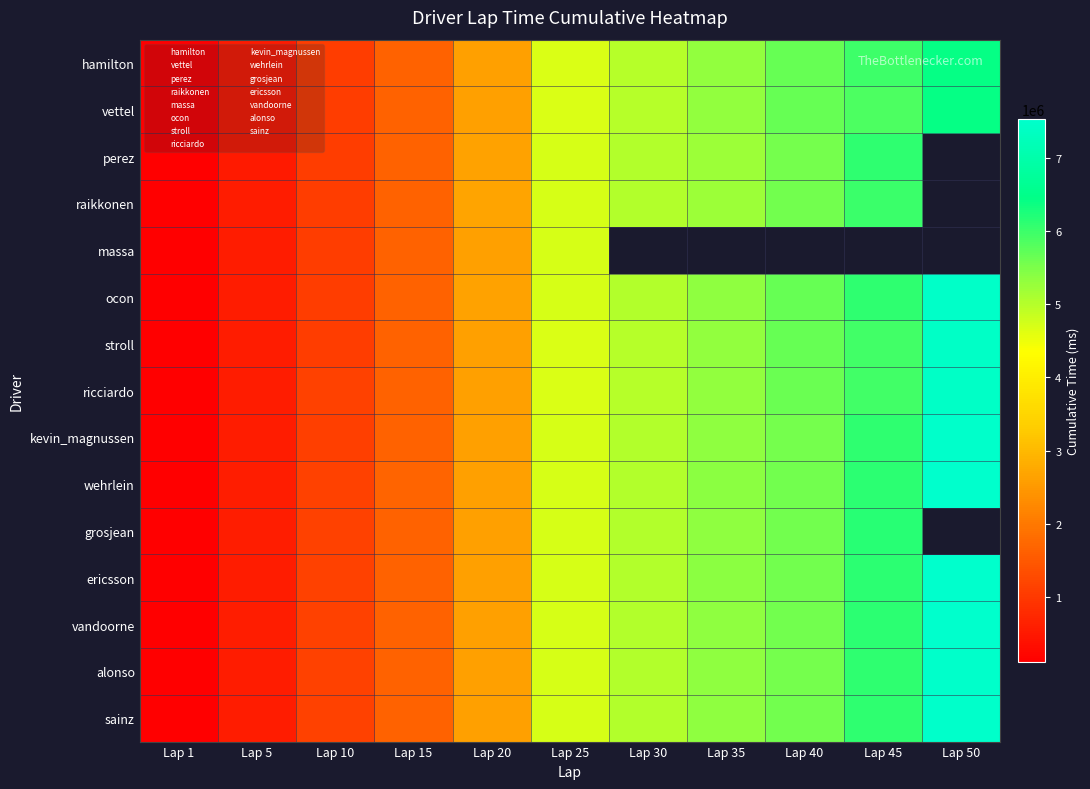

Read the wehrlein value at Lap 40.

5575518